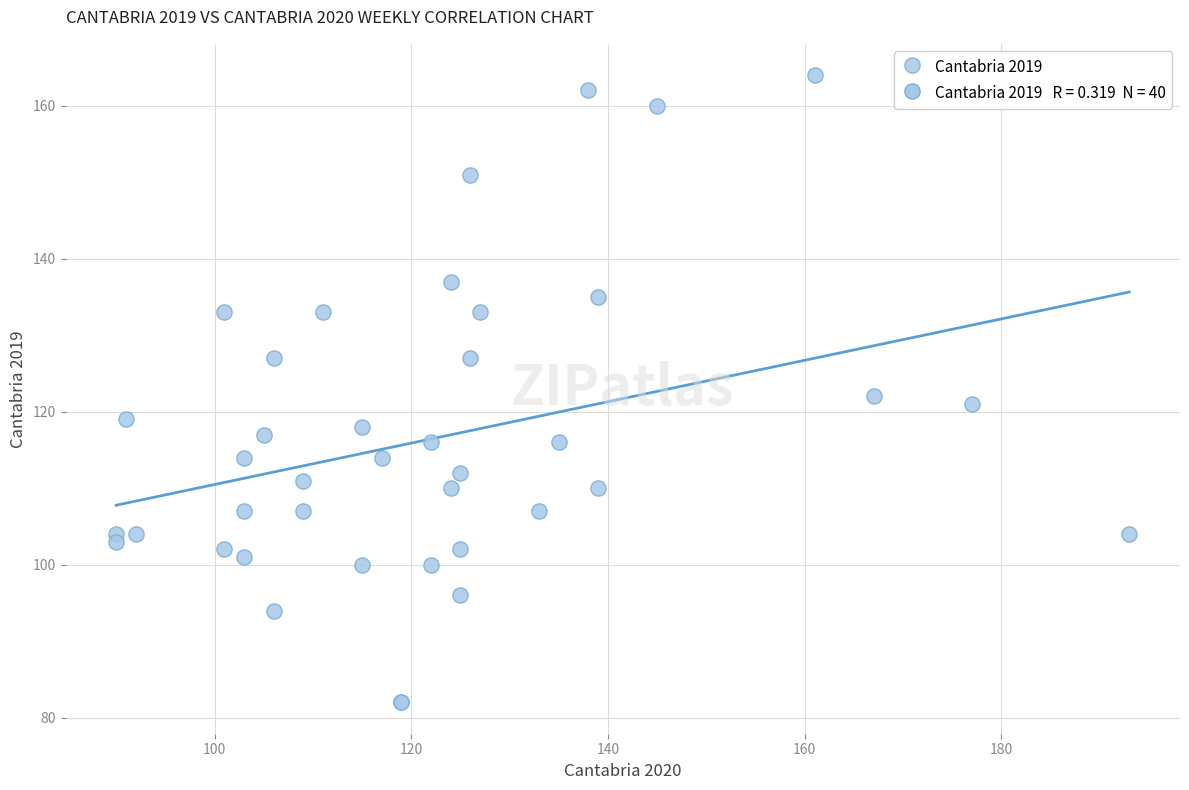

What Y value in the scatter plot is closest to 123?

122